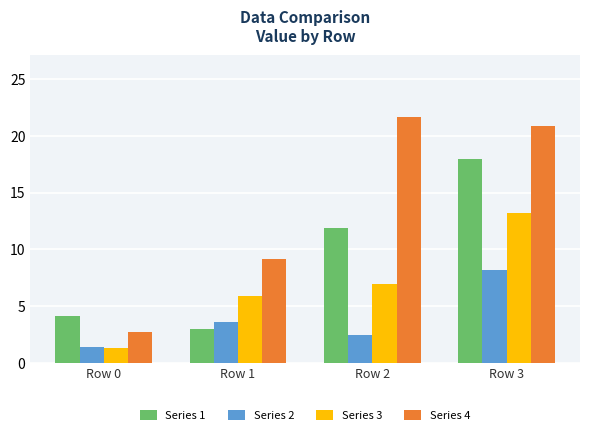

Reading left to right, transcribe all the data shown in this chart.

Series 1: Row 0=4.1	Row 1=3.0	Row 2=11.9	Row 3=17.9
Series 2: Row 0=1.4	Row 1=3.6	Row 2=2.5	Row 3=8.2
Series 3: Row 0=1.3	Row 1=5.9	Row 2=6.9	Row 3=13.2
Series 4: Row 0=2.8	Row 1=9.2	Row 2=21.7	Row 3=20.8